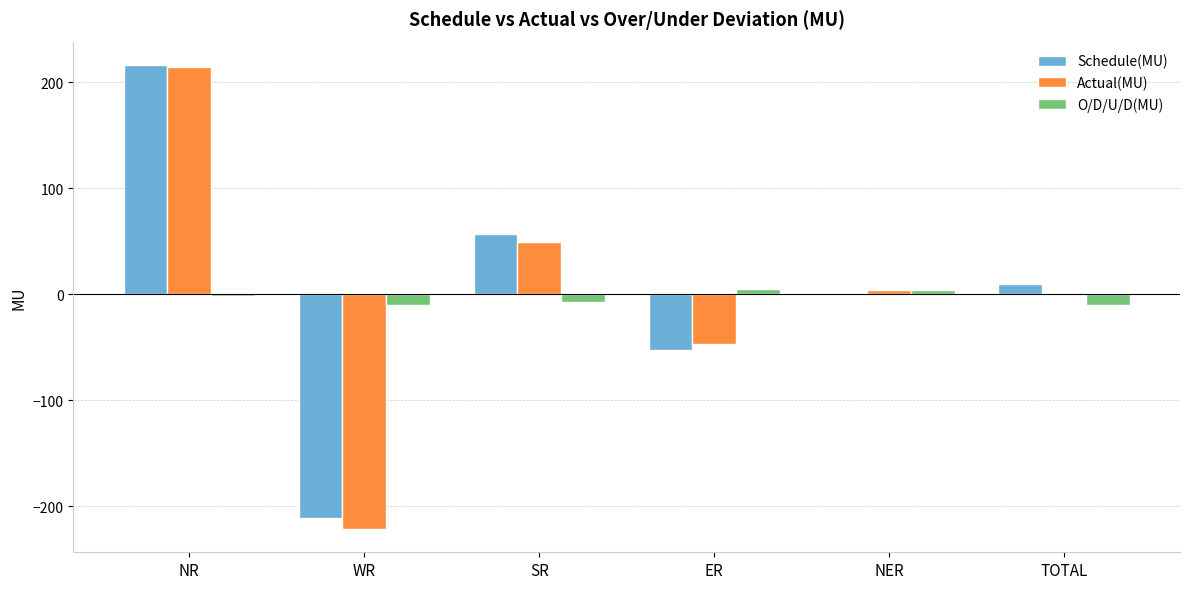

True or false: Actual(MU) has a value of -31.4 at ER.

False